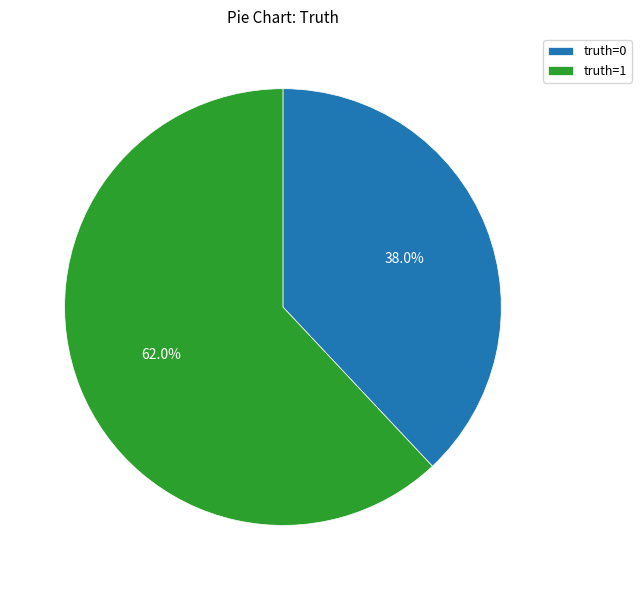

What percentage is the truth=0 slice, to the nearest percent?

38%